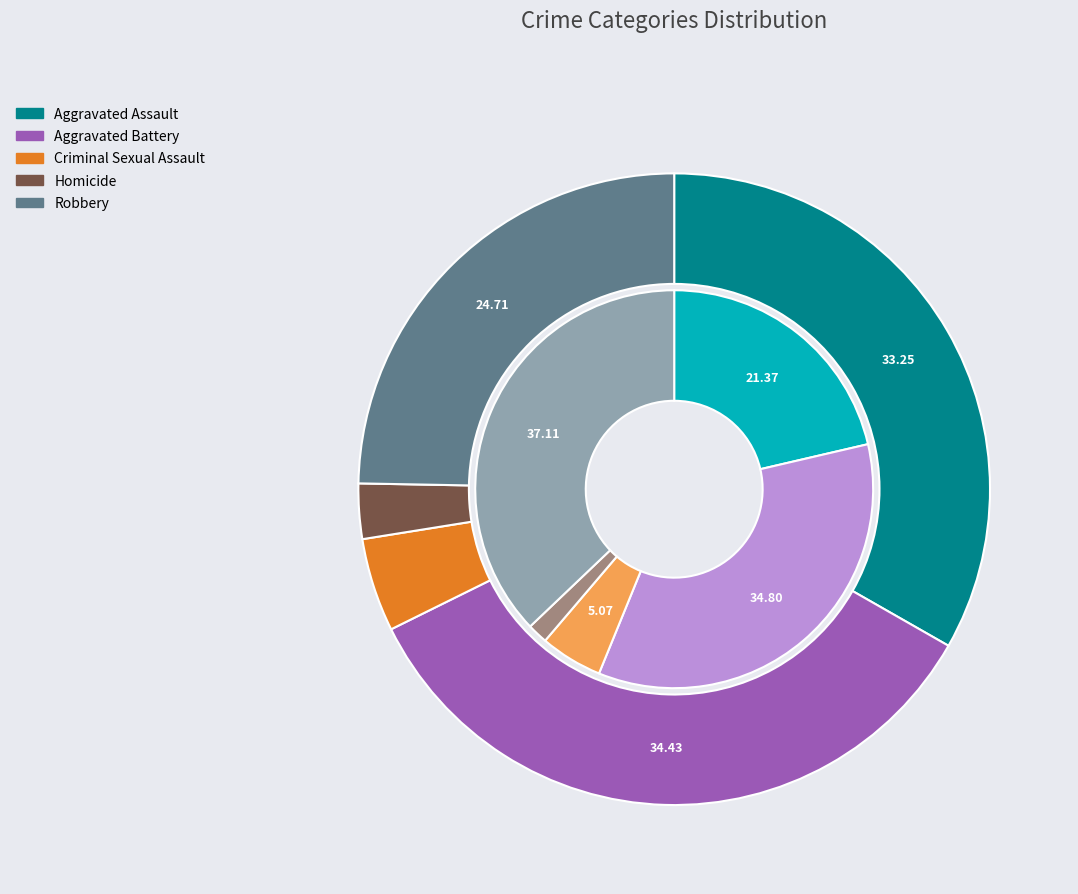

To the nearest percent, what percentage of the pie is values_2024?

34%